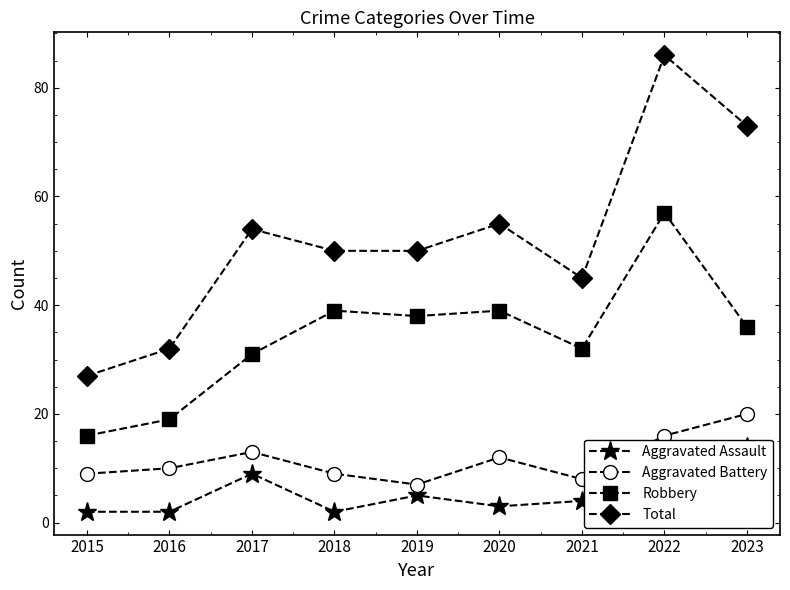

True or false: Aggravated Battery and Aggravated Assault intersect in this chart.

False